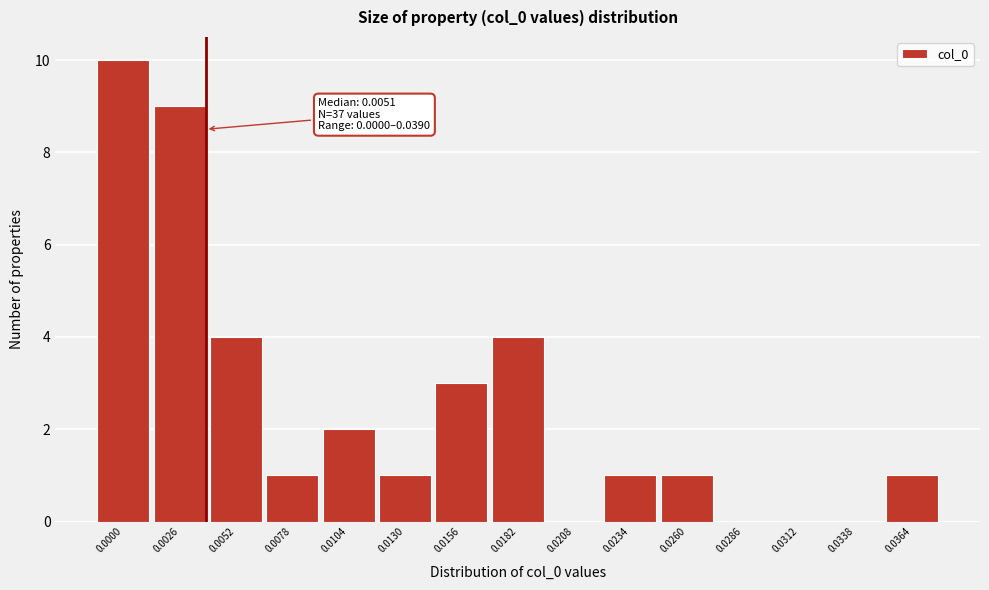

Reading right to left, list all the values displayed in this chart.

0.0364=1	0.0338=0	0.0312=0	0.0286=0	0.0260=1	0.0234=1	0.0208=0	0.0182=4	0.0156=3	0.0130=1	0.0104=2	0.0078=1	0.0052=4	0.0026=9	0.0000=10